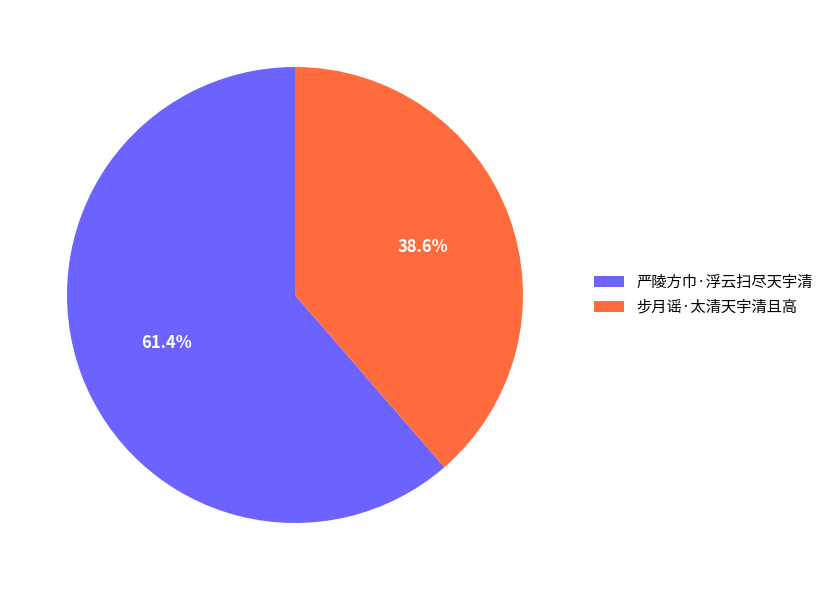

How much of the chart is everything except 严陵方巾·浮云扫尽天宇清?

38.6%